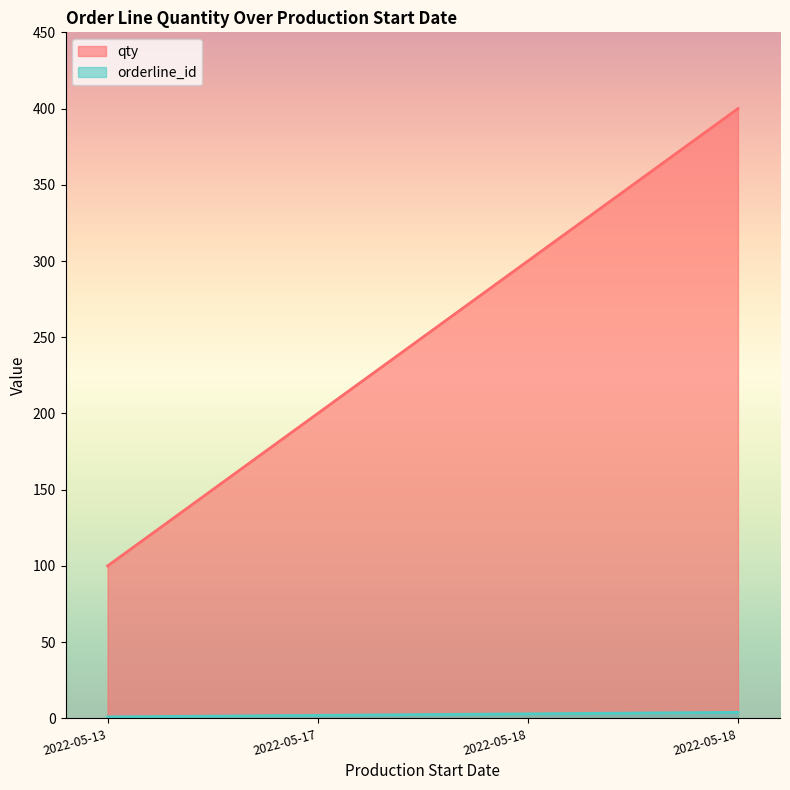

Is the value of qty at 2022-05-18 greater than the value of orderline_id at 2022-05-17?

No